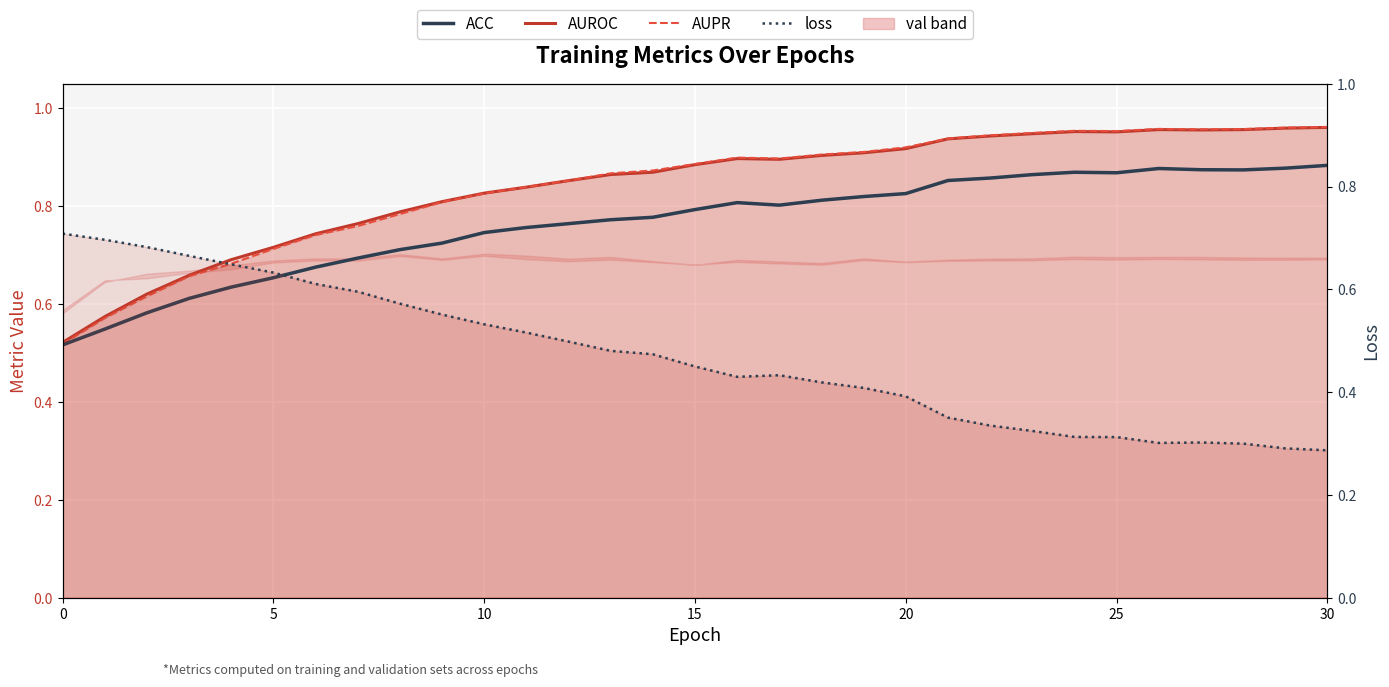

How many categories are shown in the chart?

31